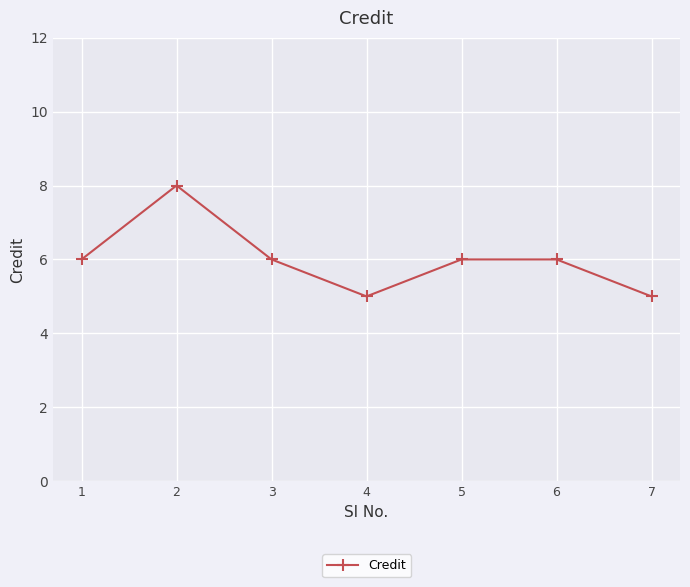

What is the value of the 2nd point from the left?

8